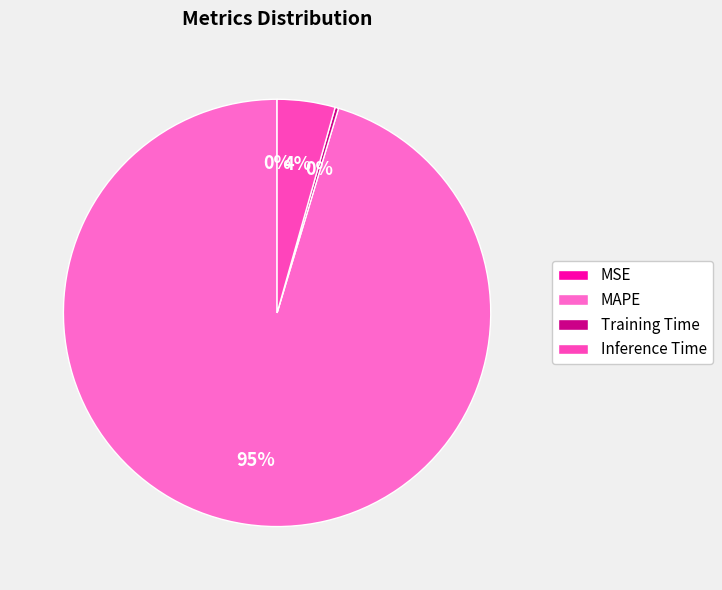

What percentage is the Inference Time slice, to the nearest percent?

4%